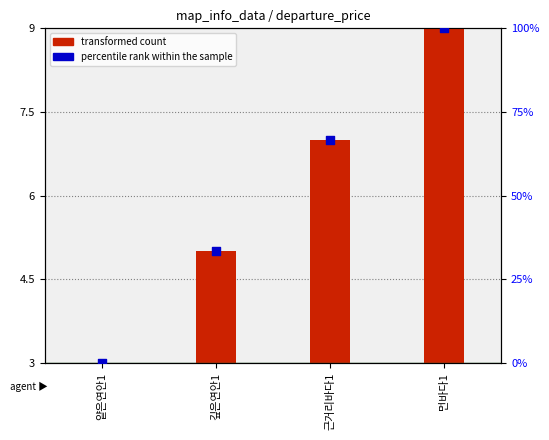

What are all the series names shown in the legend?

transformed count, percentile rank within the sample